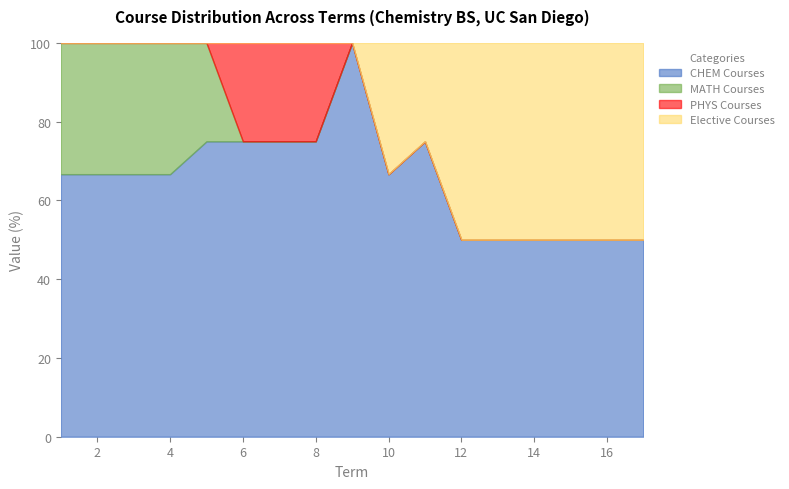

True or false: CHEM Courses and MATH Courses intersect in this chart.

False